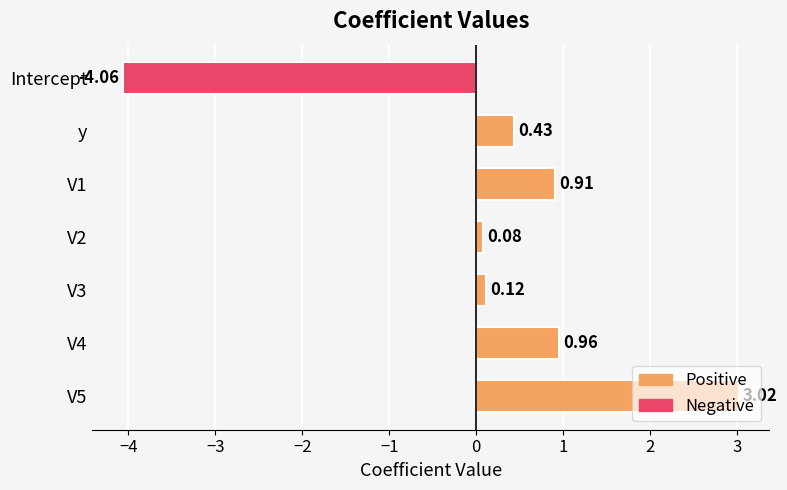

What is the difference between the values at Intercept and V2?

4.1